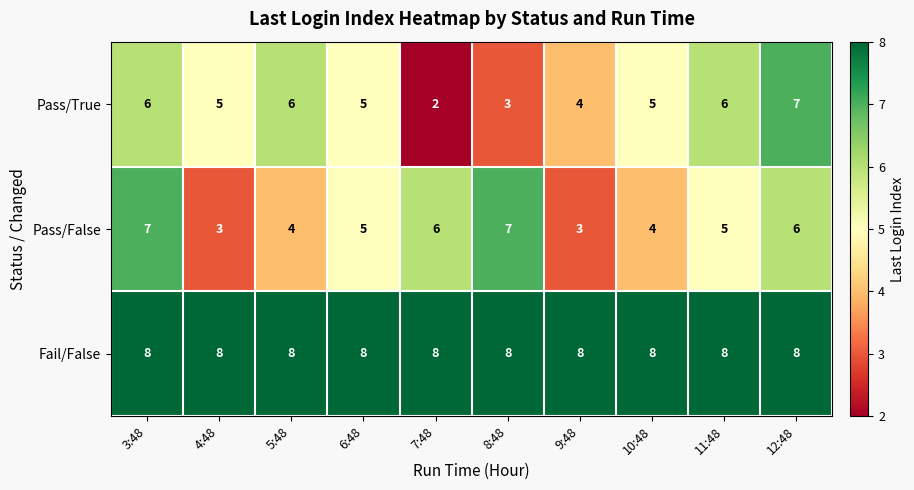

How many data points does each series have?

10